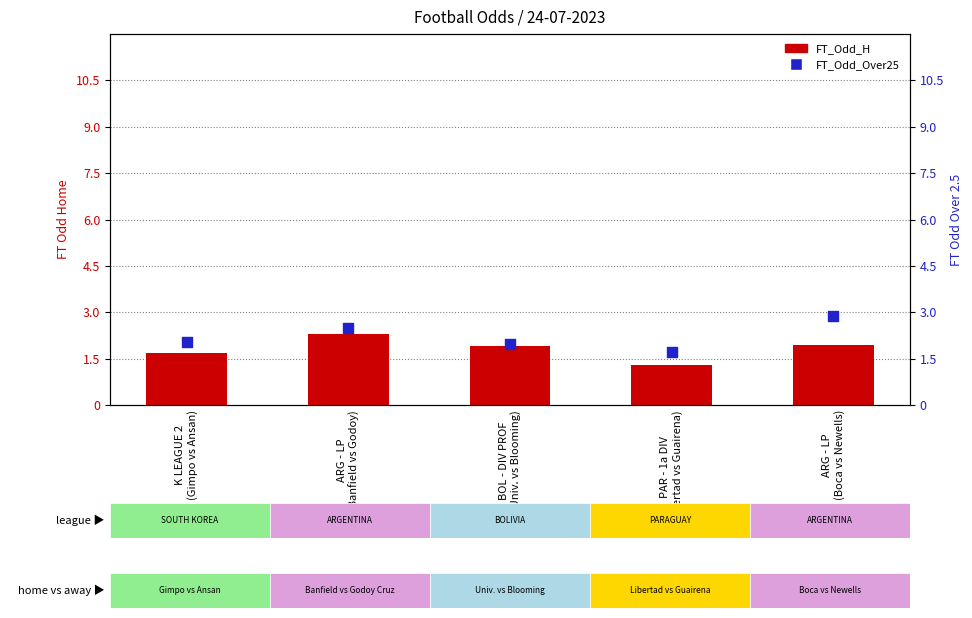

At how many categories does at least one series exceed 1?

5